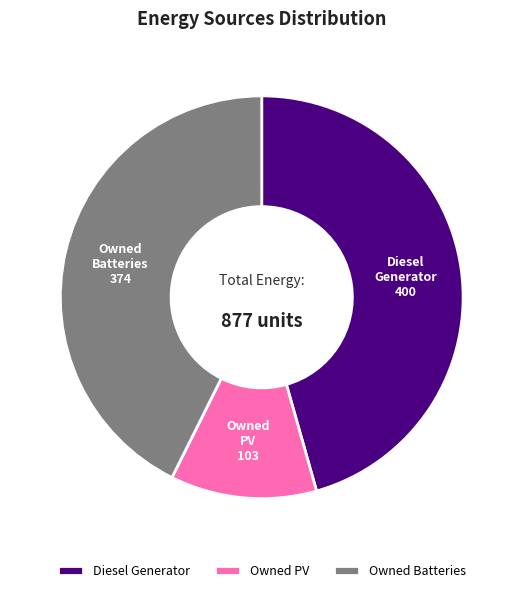

What is the ratio of the value at Diesel Generator to the value at Owned Batteries?

1.1